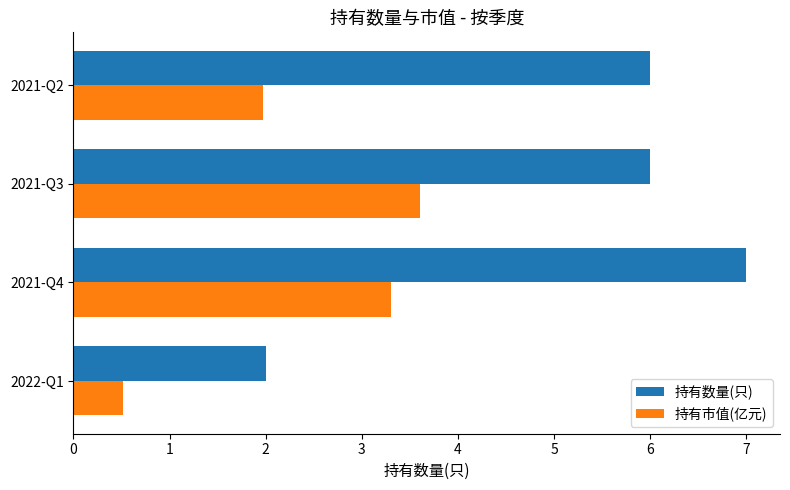

Read the 持有数量(只) value at 2021-Q3.

6.0